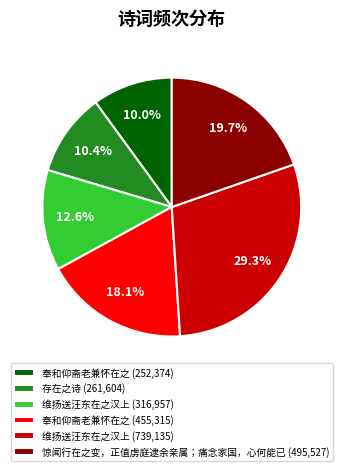

Count the number of slices in the pie.

6